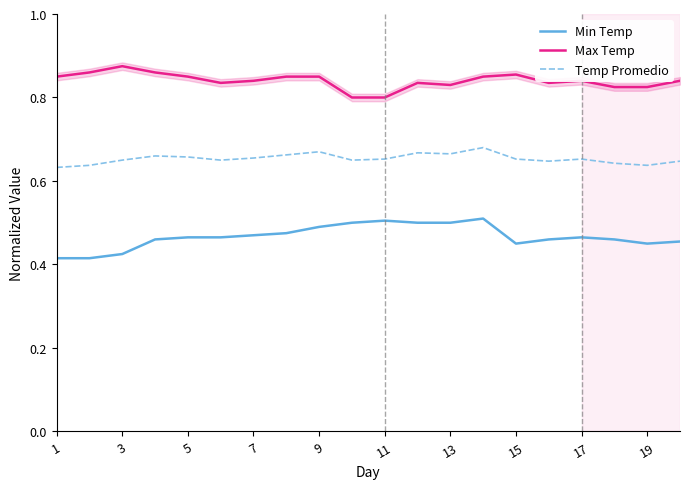

Which series has the largest total across all categories?

Max Temp